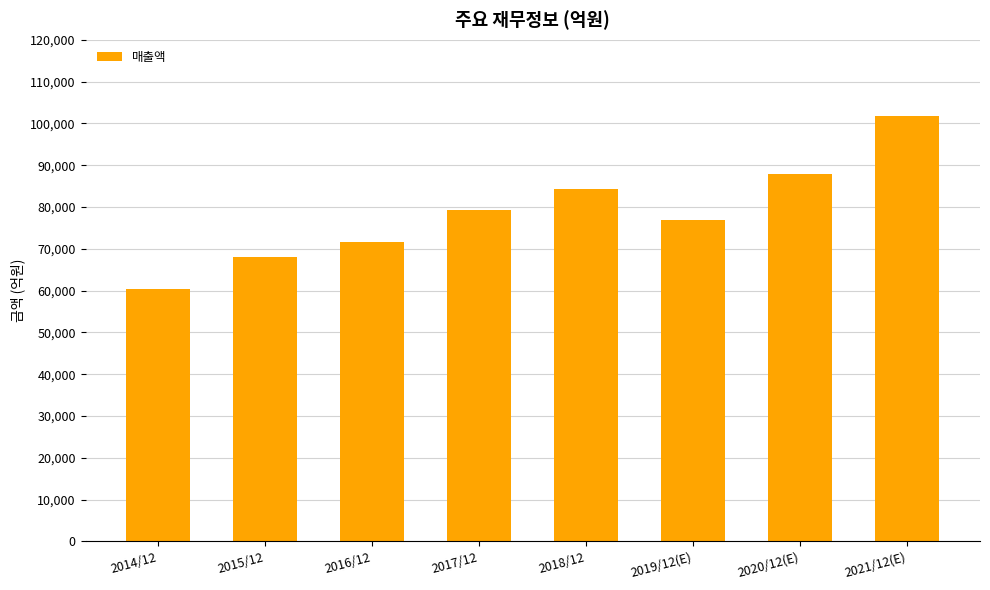

Where is the data nearest to the value 81119?

2017/12